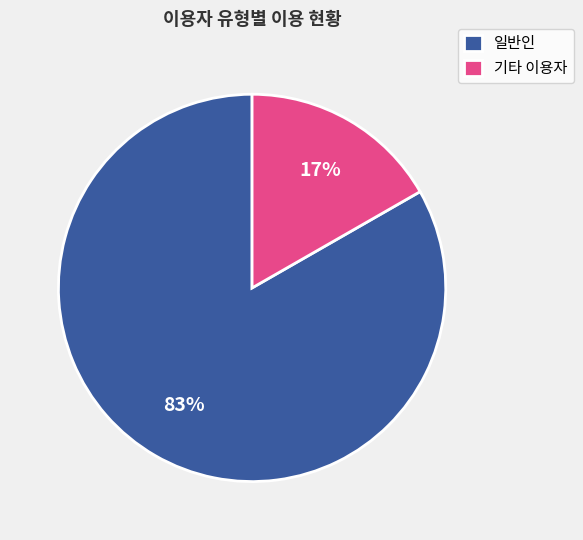

Combined, do 기타 이용자 and 일반인 account for over 50%?

Yes